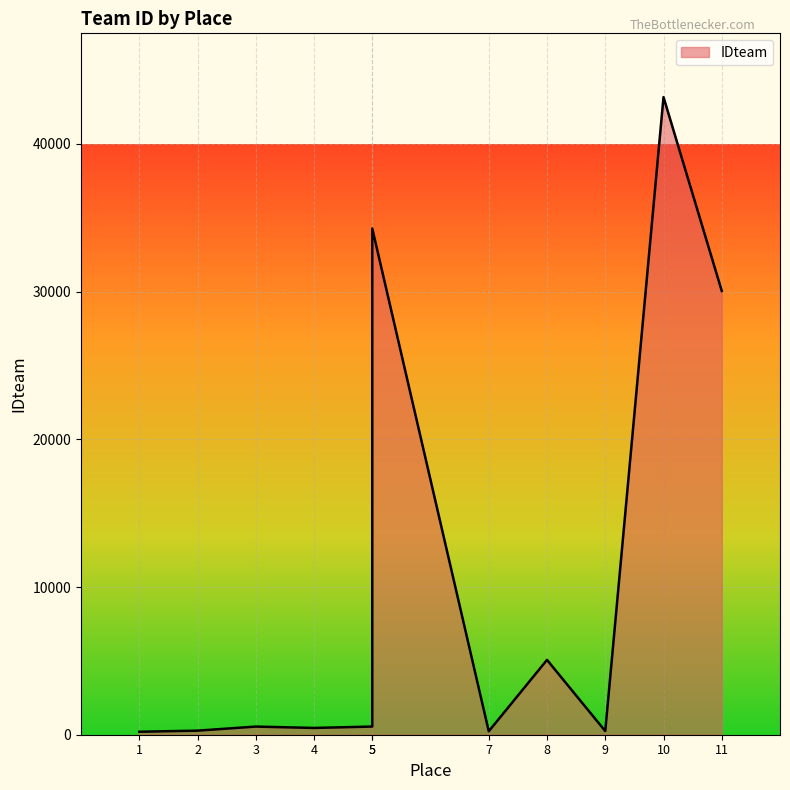

Where does the data first go above 551?

5